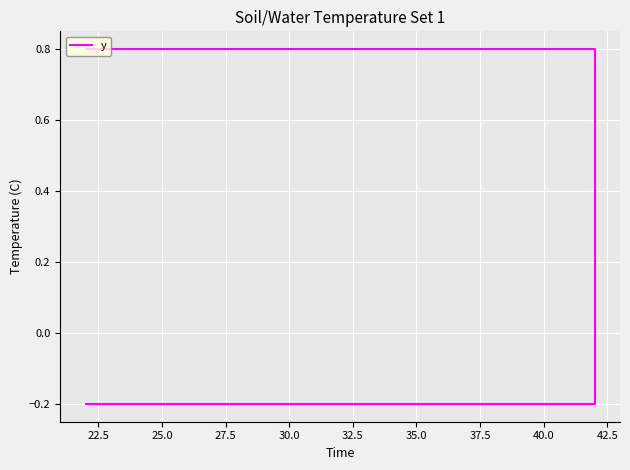

True or false: the data has more than 1 interior local peaks.

False